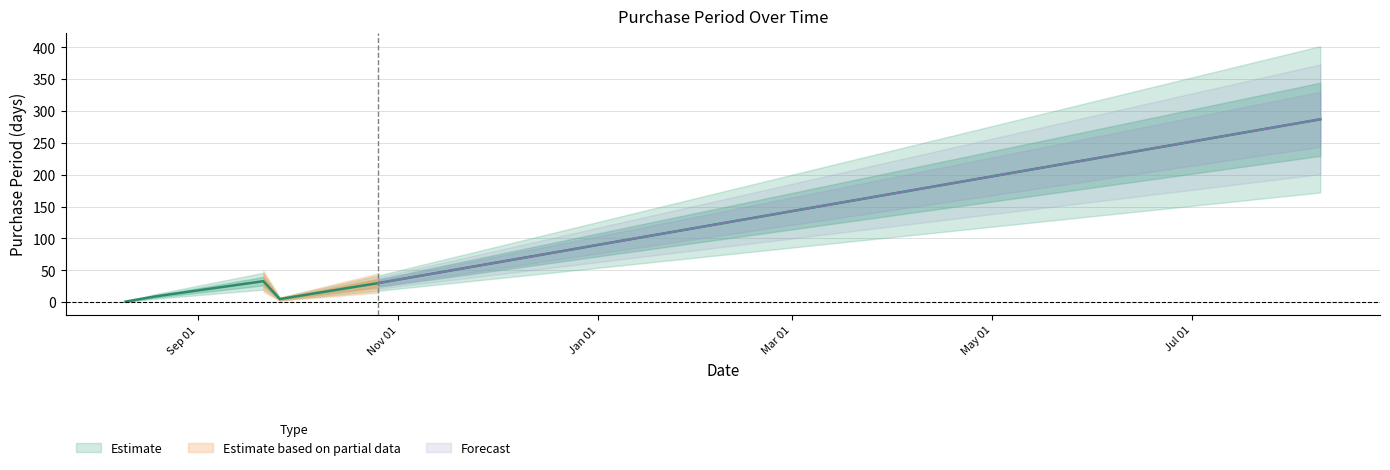

What is the difference between the second highest and minimum values?

32